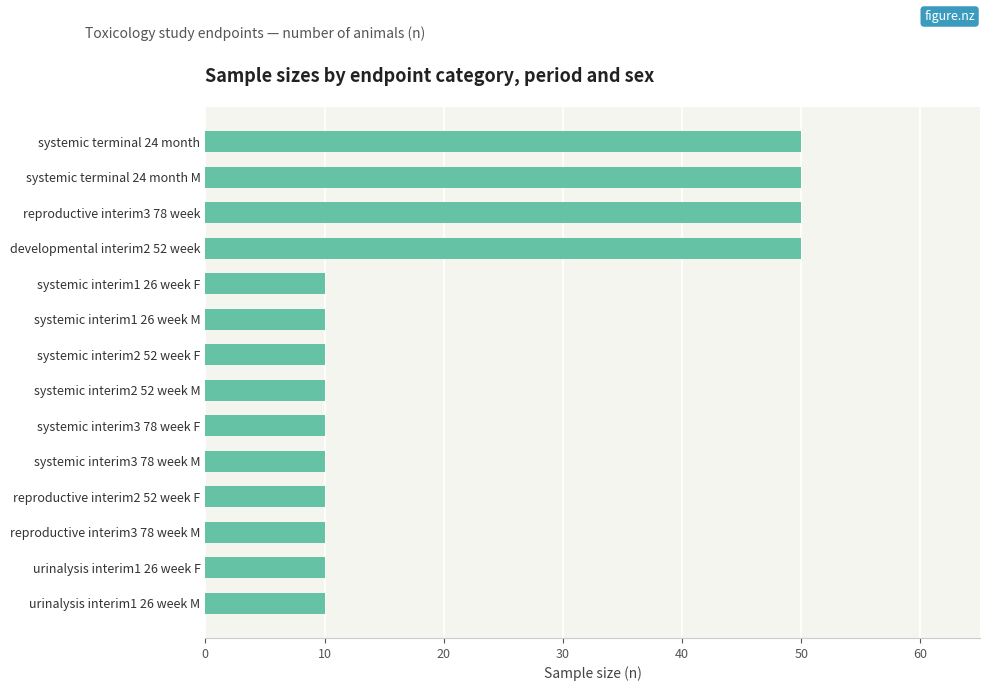

Is it true that the value at reproductive interim3 78 week is 50?

True